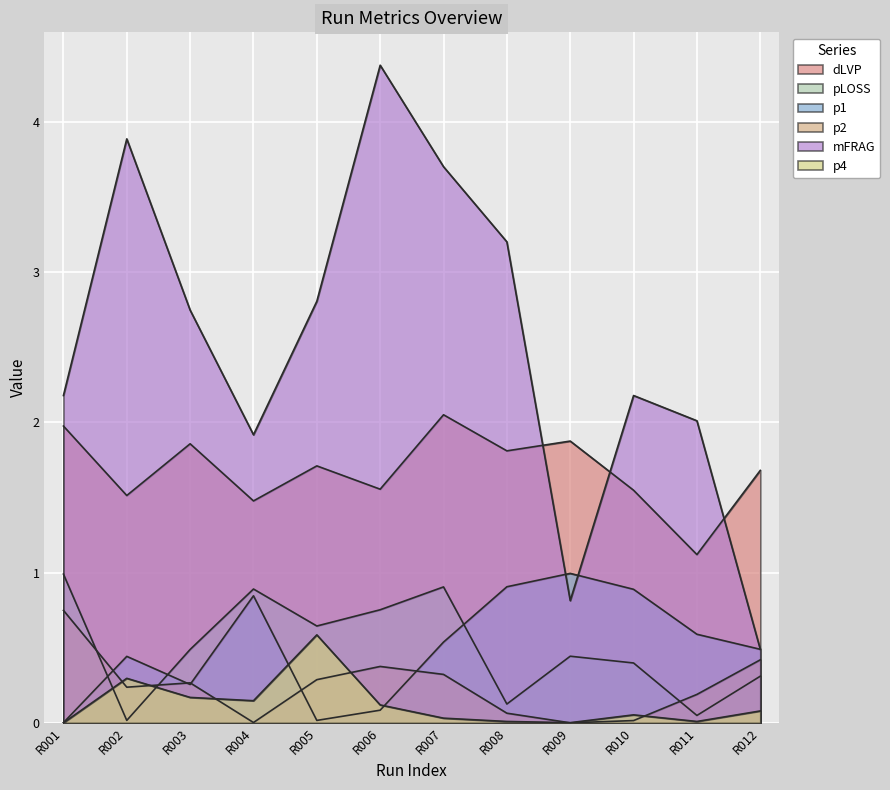

At which category does p4 reach its first local peak?

R002